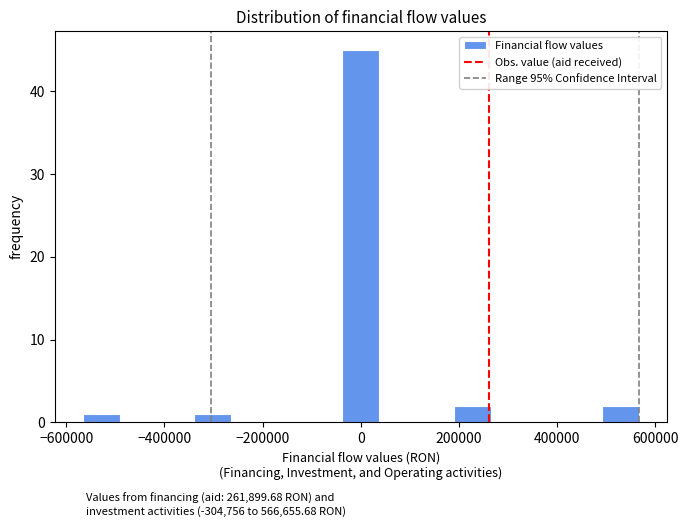

Around what value on the x-axis is the tallest bar? Give the approximate position of its centre, as read against the axis.

0